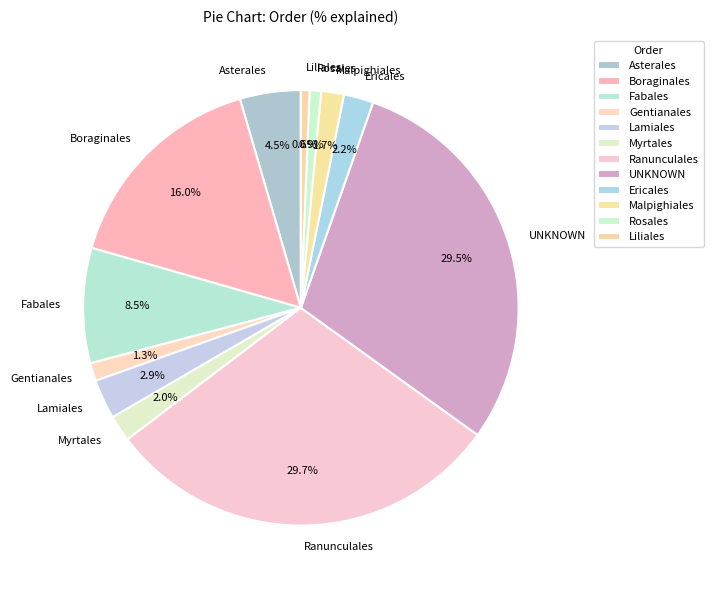

Does Ericales represent more than half of the total?

No